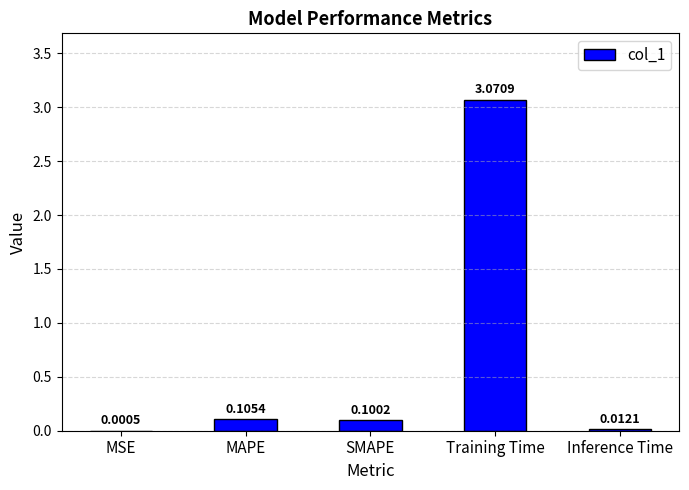

What is the sum of all values?

3.3